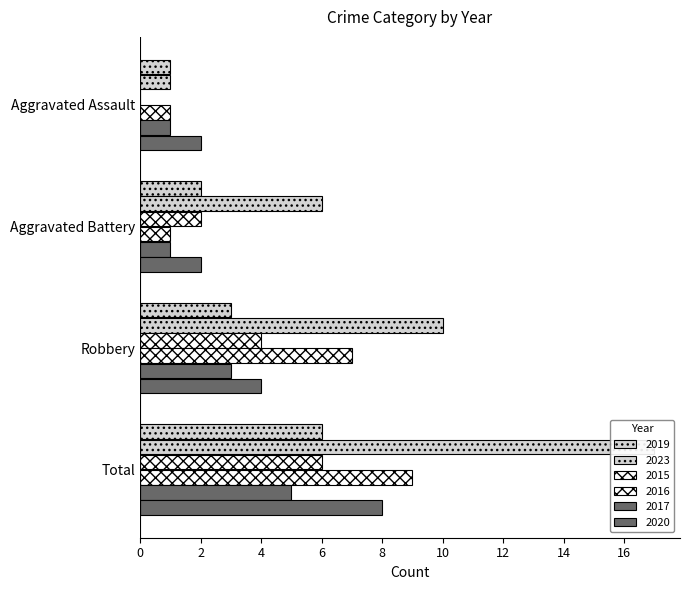

How many data points in 2015 are above 4?

1